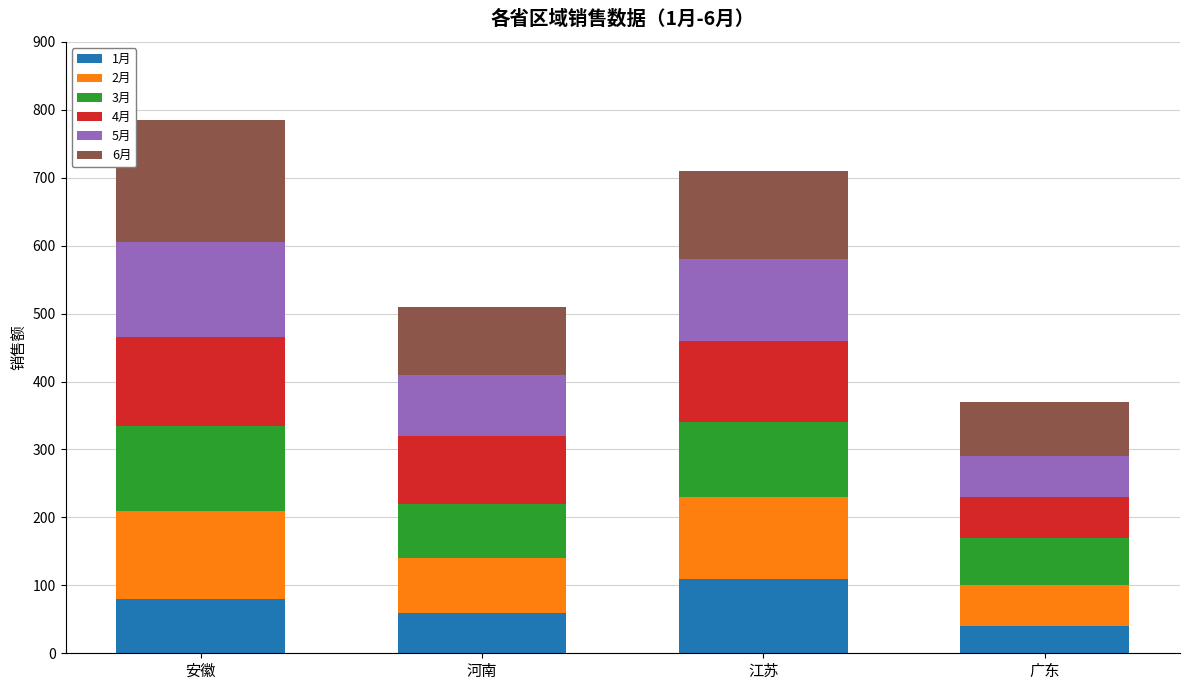

What is the difference between the maximum and second lowest values in the 1月 series?

50